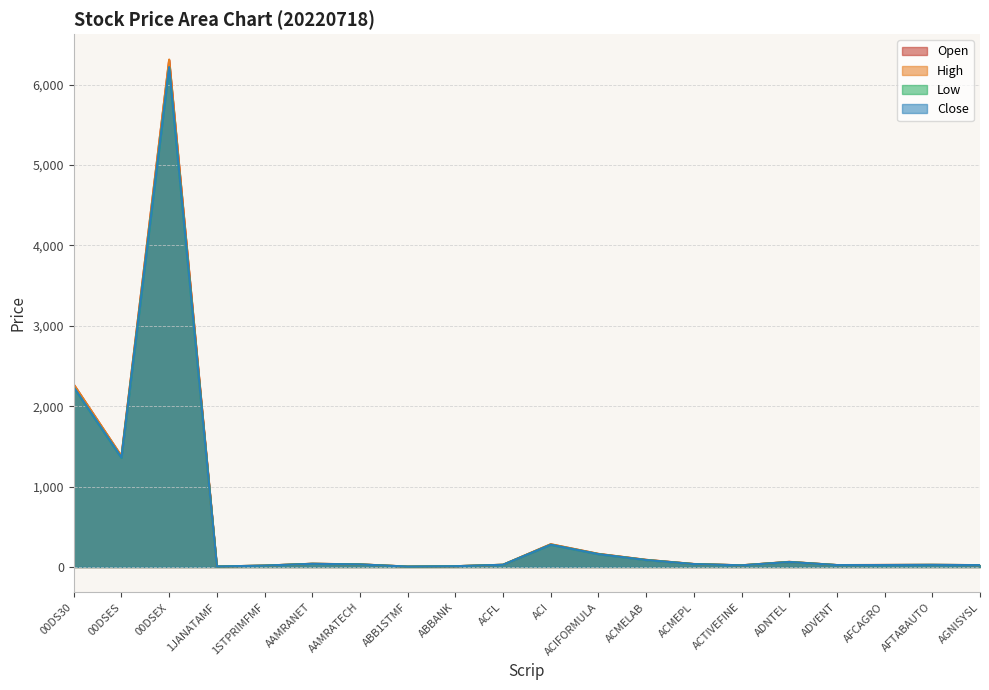

Which series has the largest range (max minus min)?

High